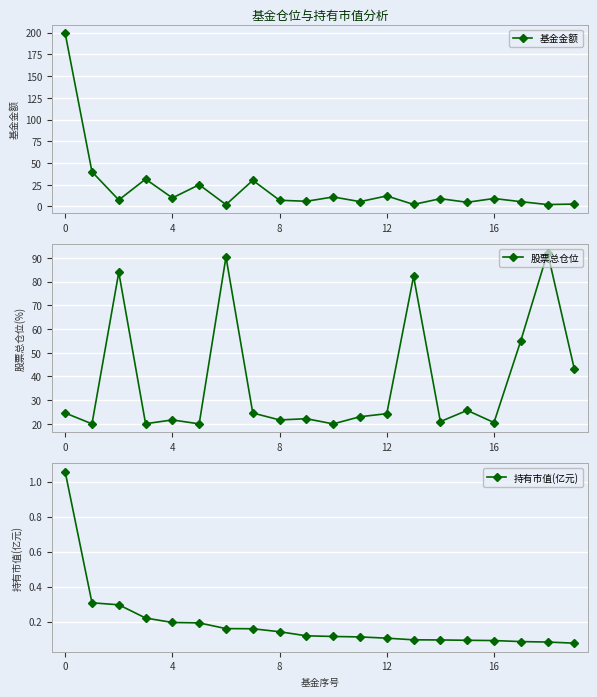

Reading right to left, list all the values displayed in this chart.

基金金额: 2.8	2.2	5.5	9.2	4.8	9.0	2.4	12.1	5.6	11.0	6.0	7.2	30.1	2.1	25.0	9.9	31.5	7.5	39.9	199.2
股票总仓位: 43.0	92.2	55.0	20.6	25.7	21.0	82.2	24.3	23.0	20.0	22.2	21.7	24.6	90.3	20.0	21.7	20.1	83.9	20.0	24.6
持有市值(亿元): 0.1	0.1	0.1	0.1	0.1	0.1	0.1	0.1	0.1	0.1	0.1	0.1	0.2	0.2	0.2	0.2	0.2	0.3	0.3	1.1